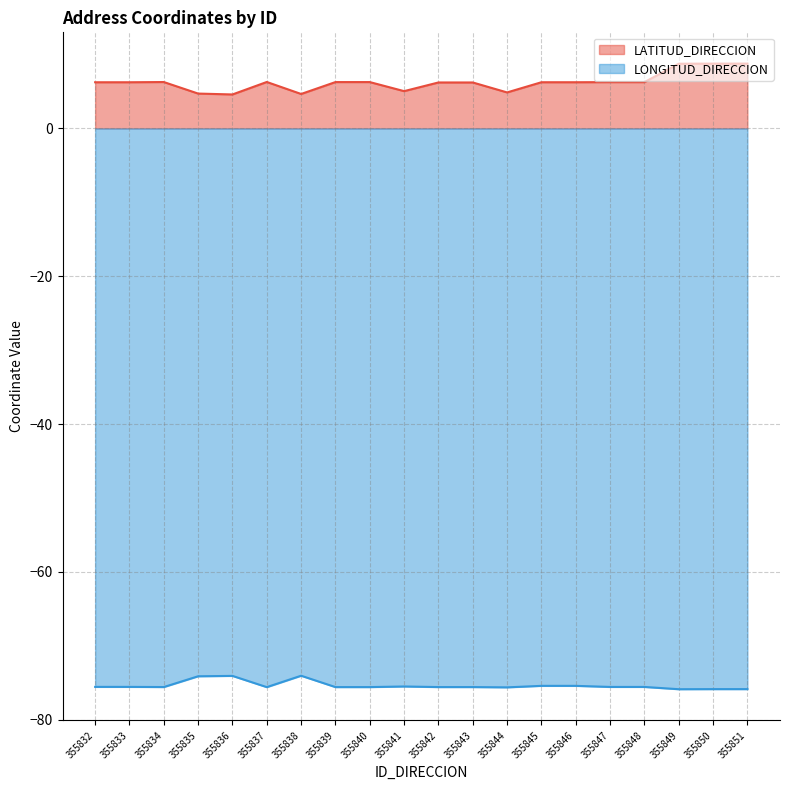

At which category does LONGITUD_DIRECCION reach its first local peak?

355836